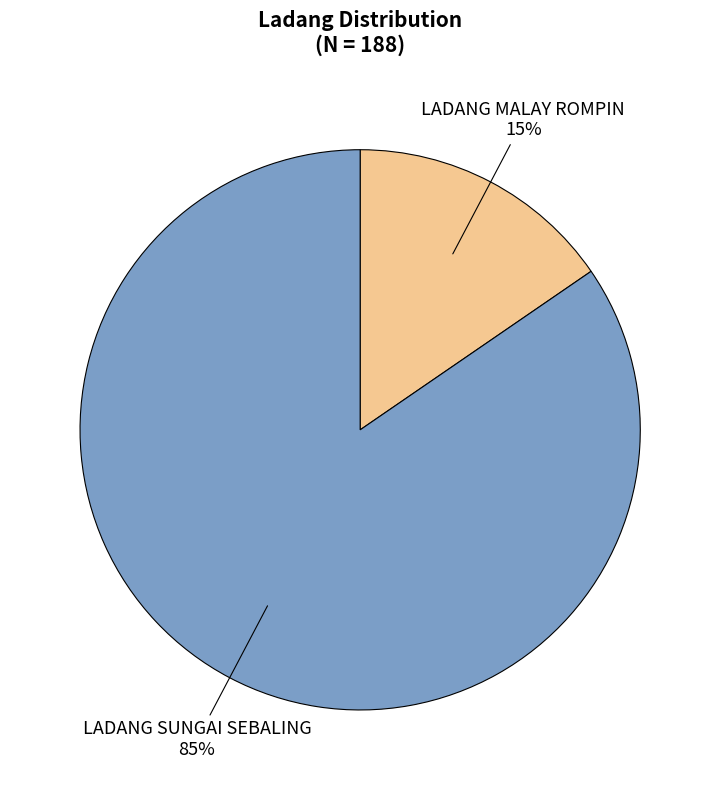

True or false: LADANG MALAY ROMPIN accounts for 15% of the total.

True